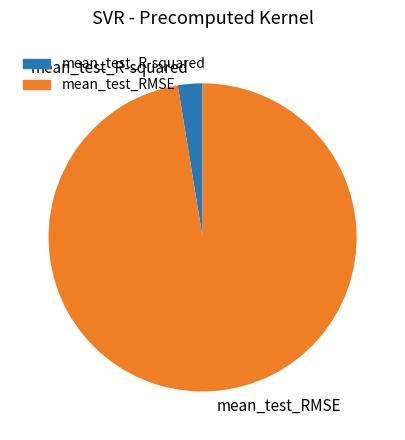

Is mean_test_R-squared the majority of the pie?

No